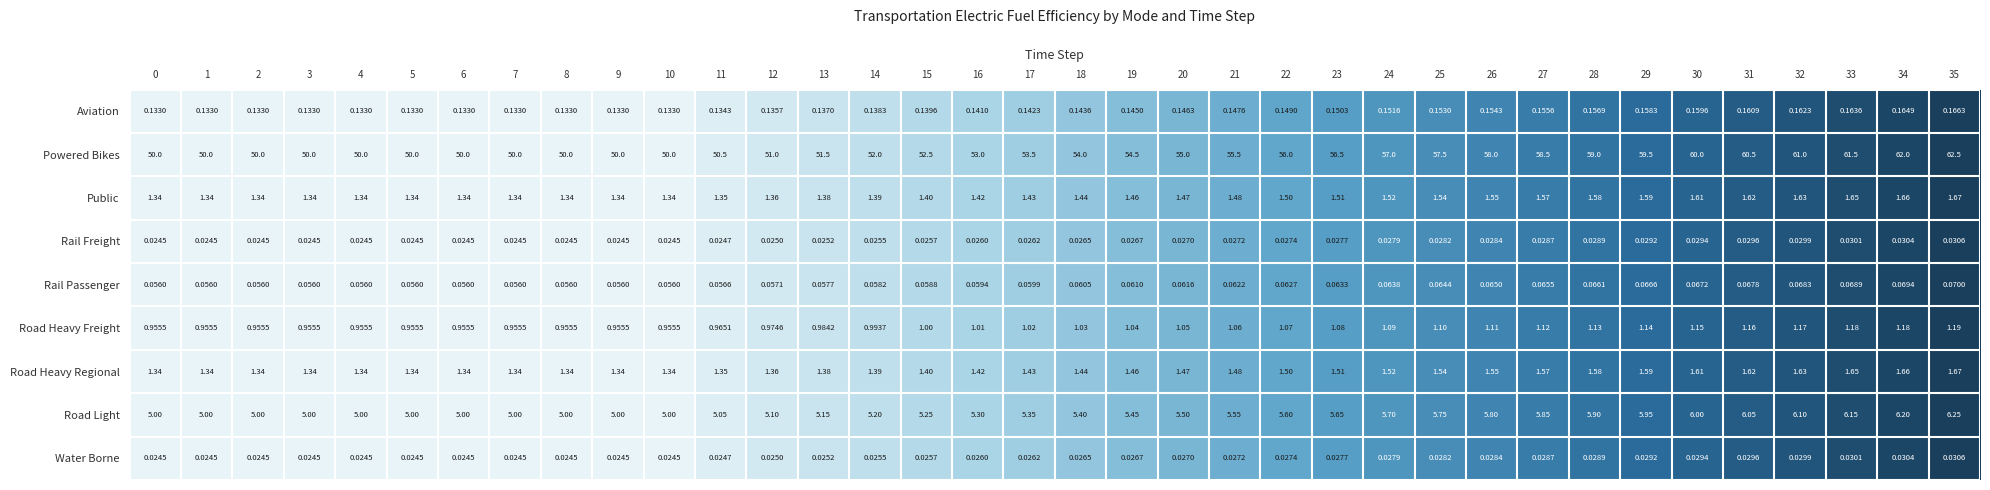

How many categories are shown in the chart?

36